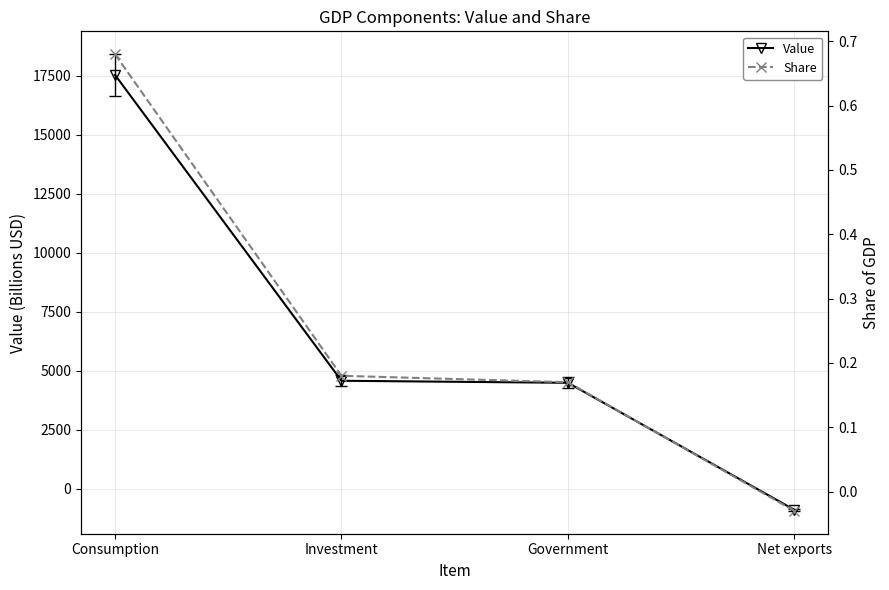

At Investment, list the series in order from largest to smallest.

Value, Share